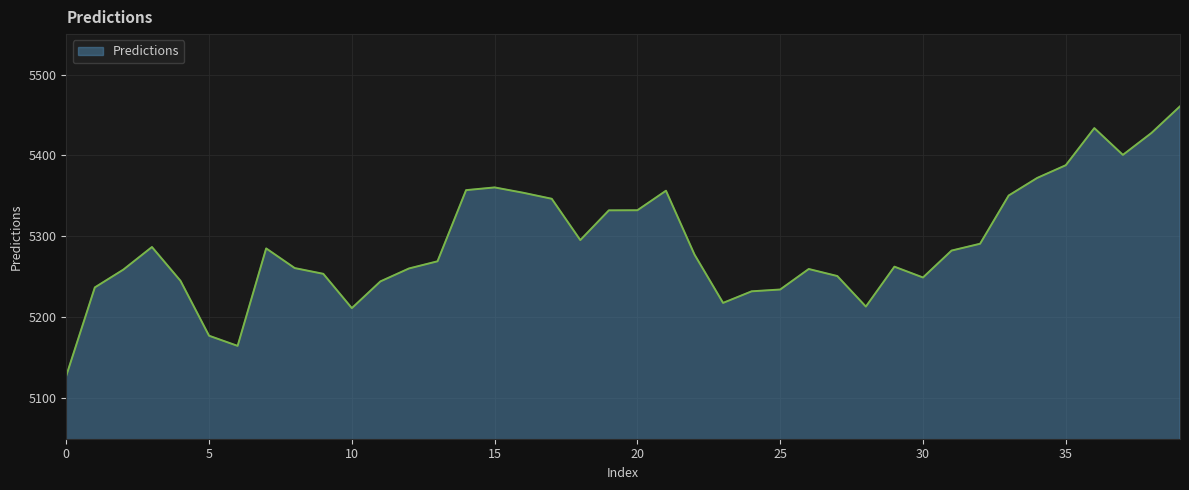

What is the difference between the maximum and minimum values?

332.9